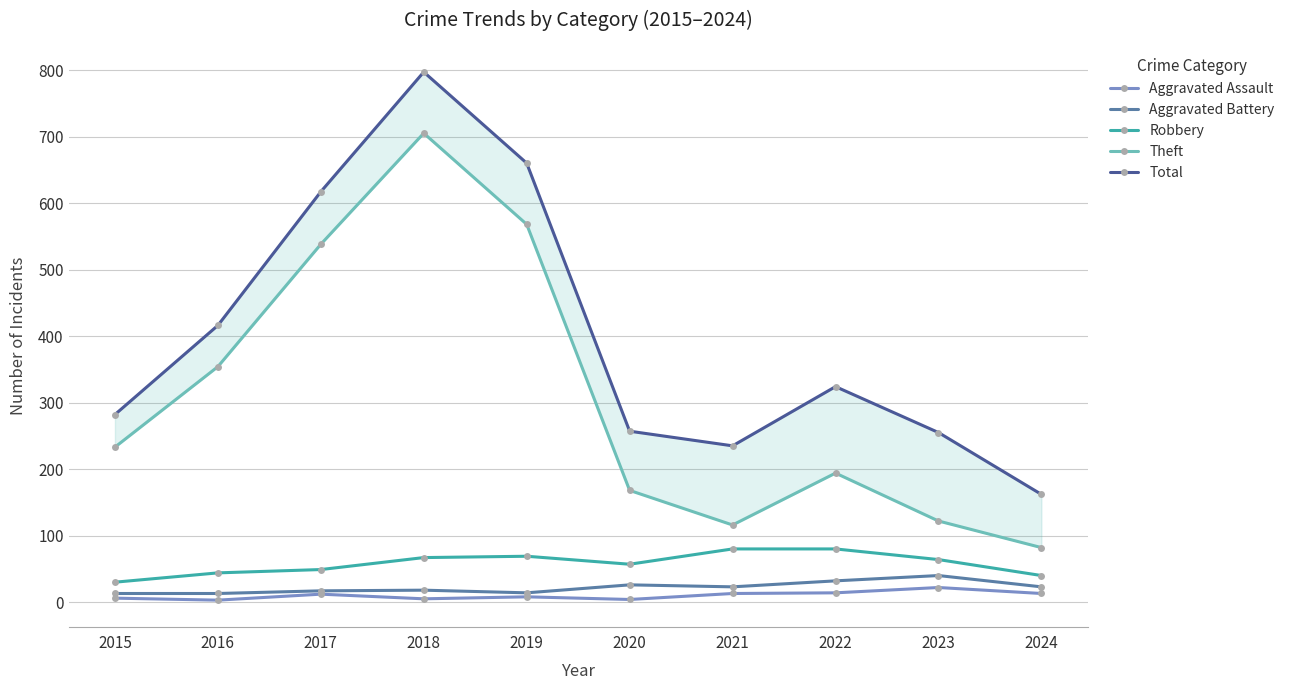

Rank the series at 2022 from lowest to highest value.

Aggravated Assault, Aggravated Battery, Robbery, Theft, Total